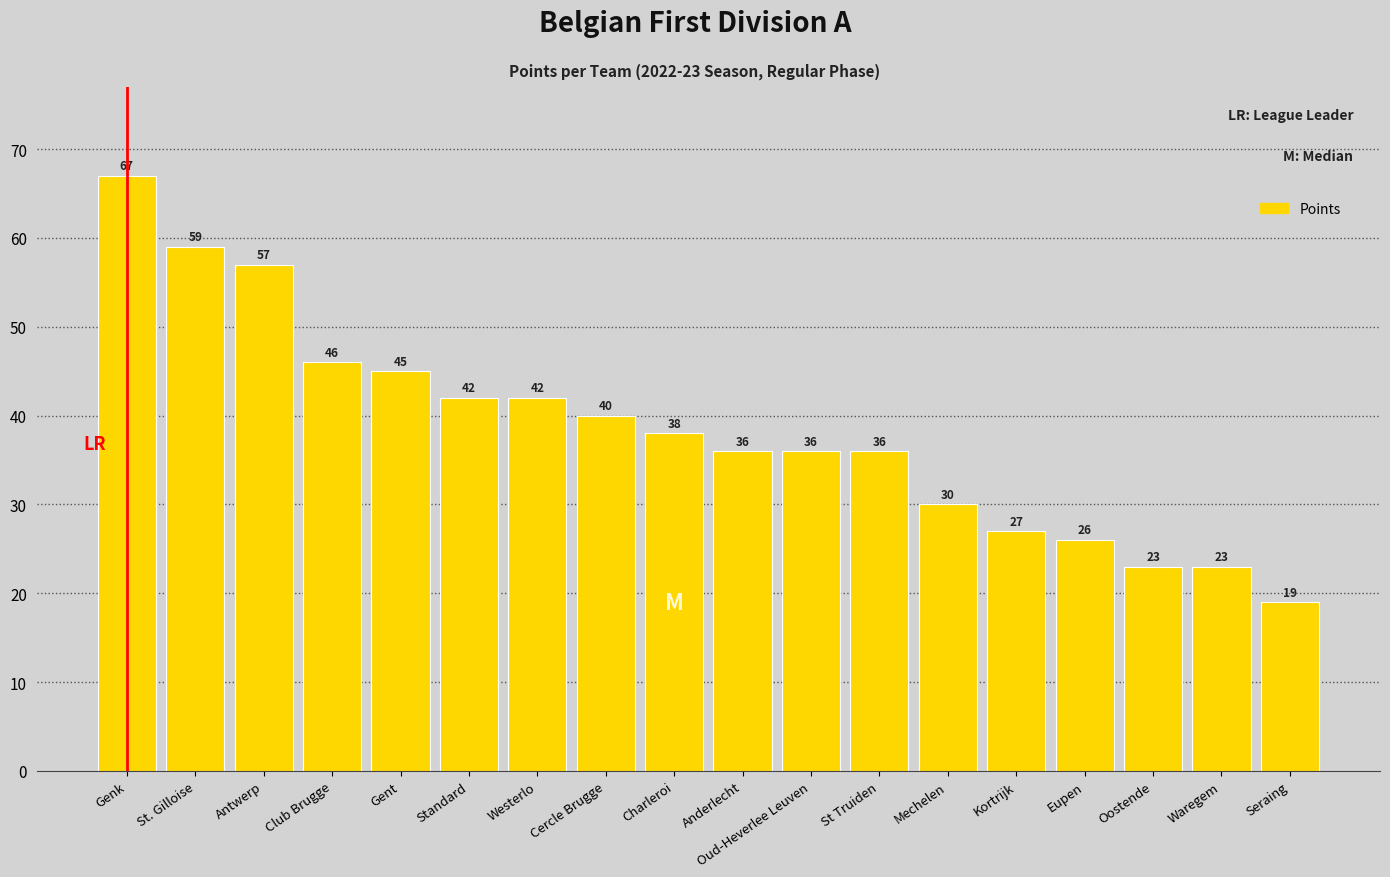

What is the minimum value shown in the chart?

19